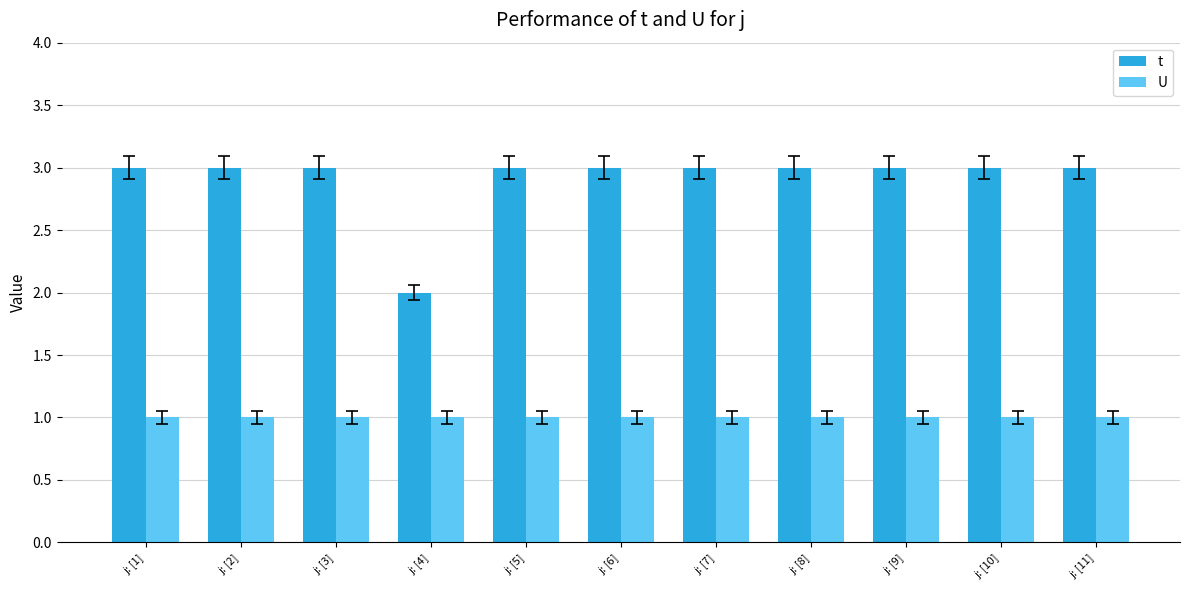

What is the difference between the second highest and minimum values in the t series?

1